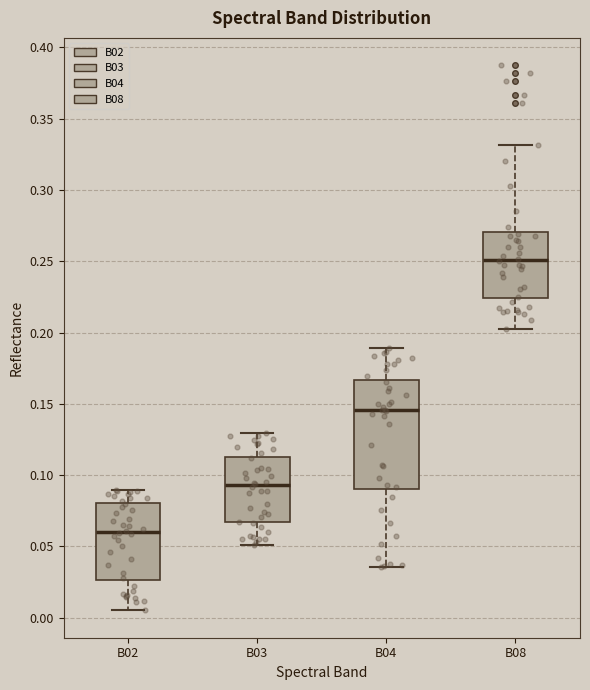

Which box is the tallest, from its lower edge to its upper edge?

B04